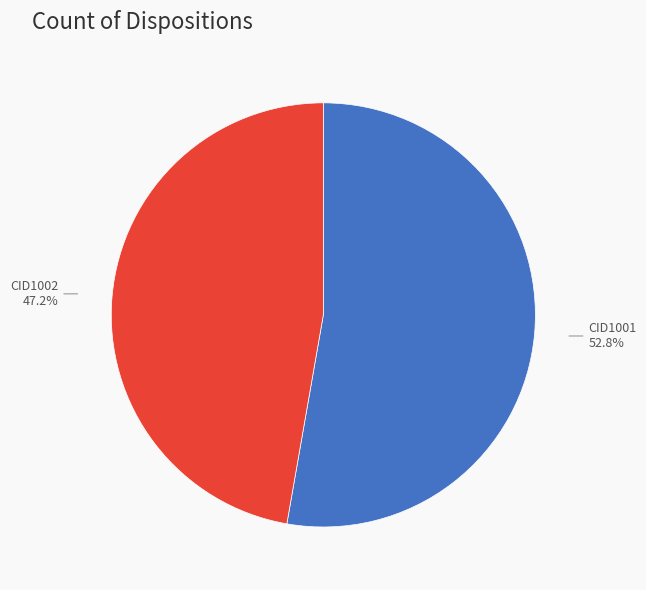

Rank the categories by value from highest to lowest.

CID1001, CID1002